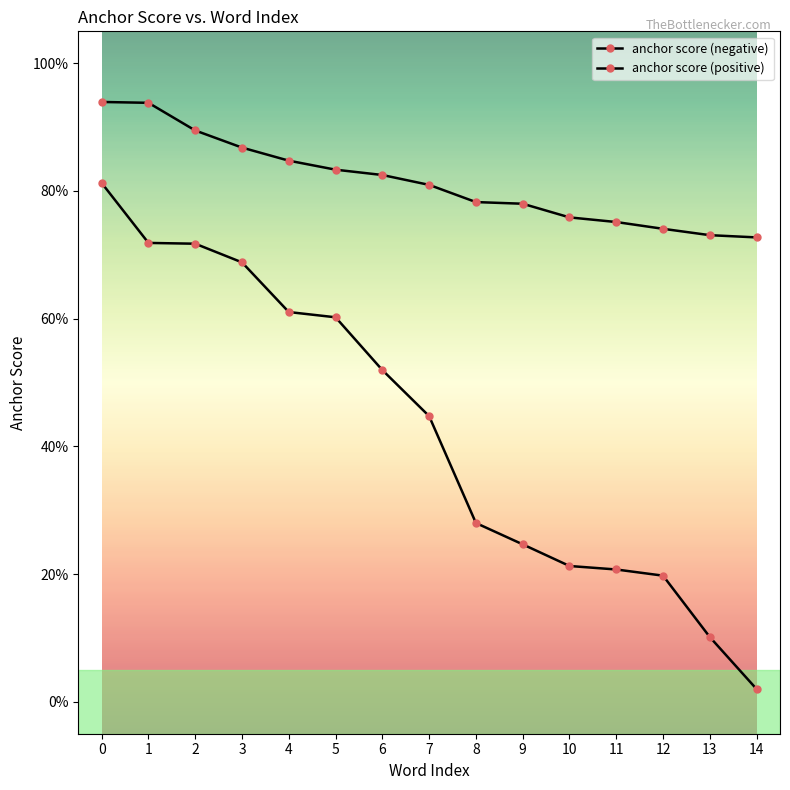

Is the value of anchor score (negative) at 12 greater than the value of anchor score (positive) at 13?

Yes